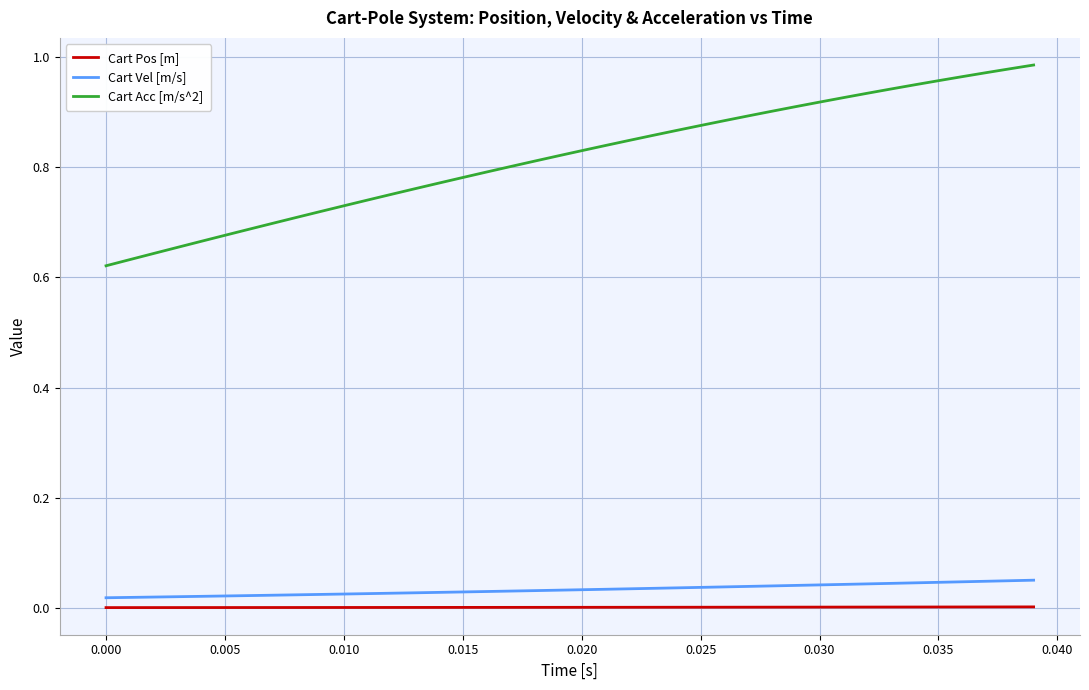

True or false: Cart Pos [m] and Cart Acc [m/s^2] cross at least once.

False